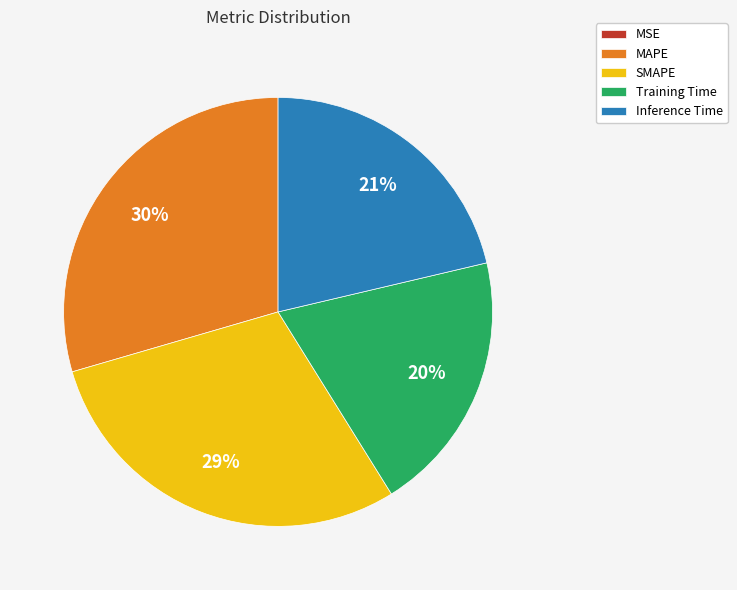

Is there any slice that represents more than half of the pie?

No